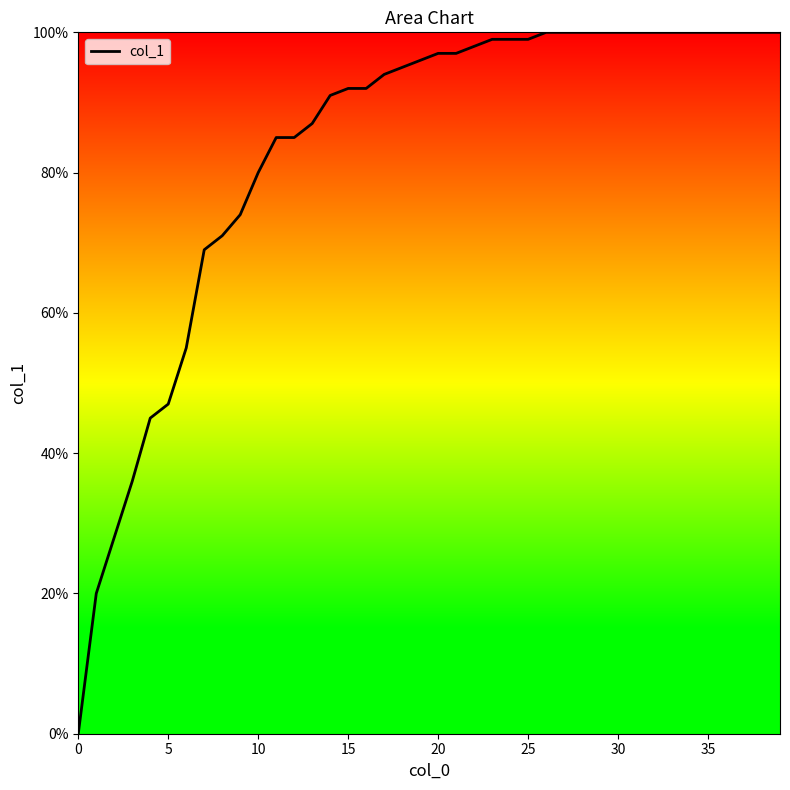

Does the chart have visible grid lines?

No